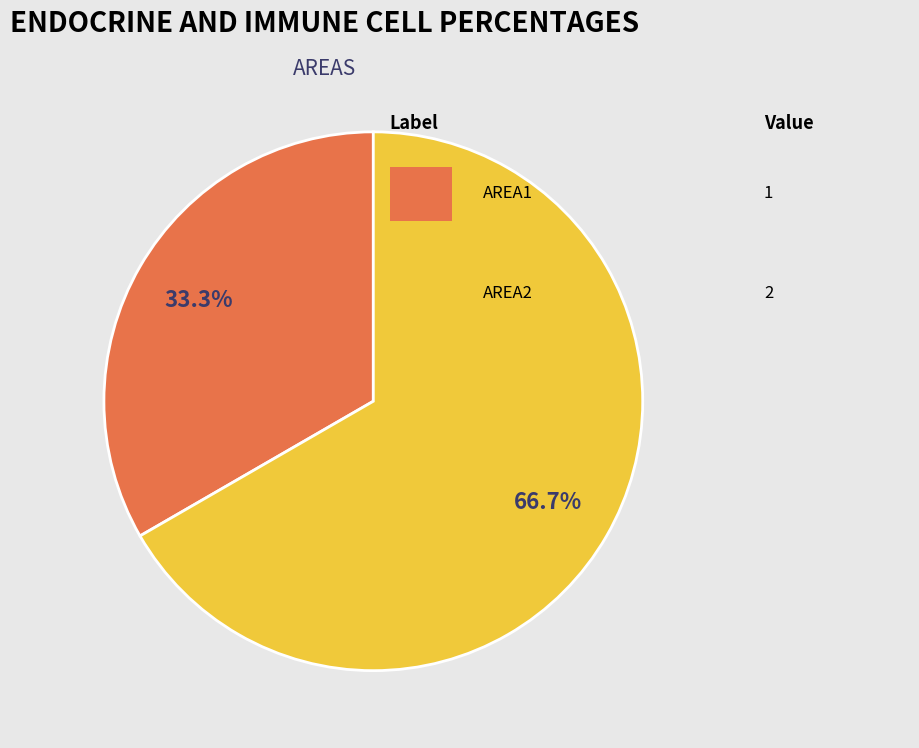

Is there any slice that represents more than half of the pie?

Yes